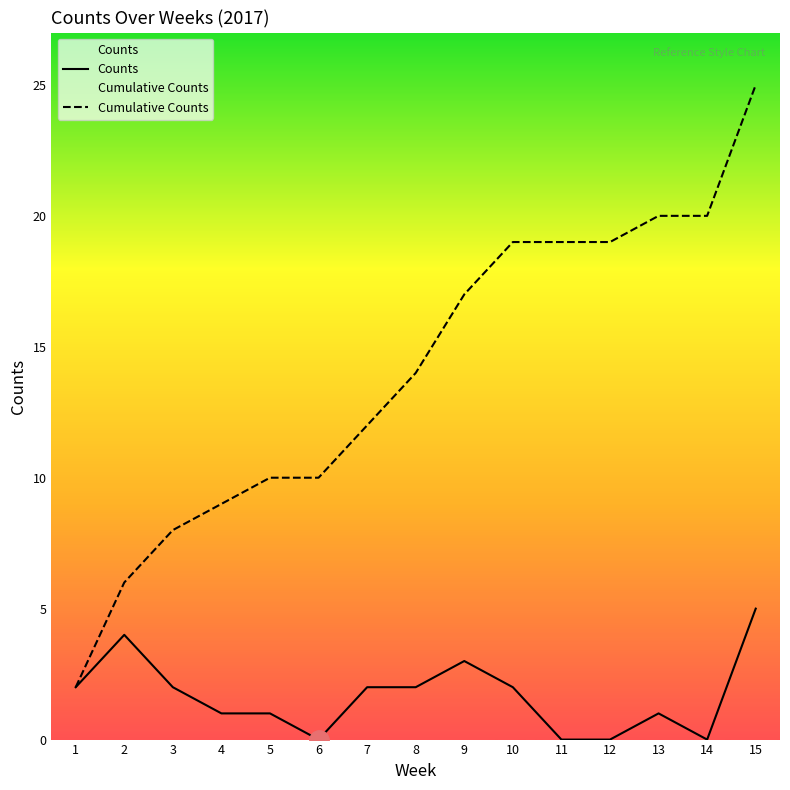

Between 15 and 10, which is larger?

15